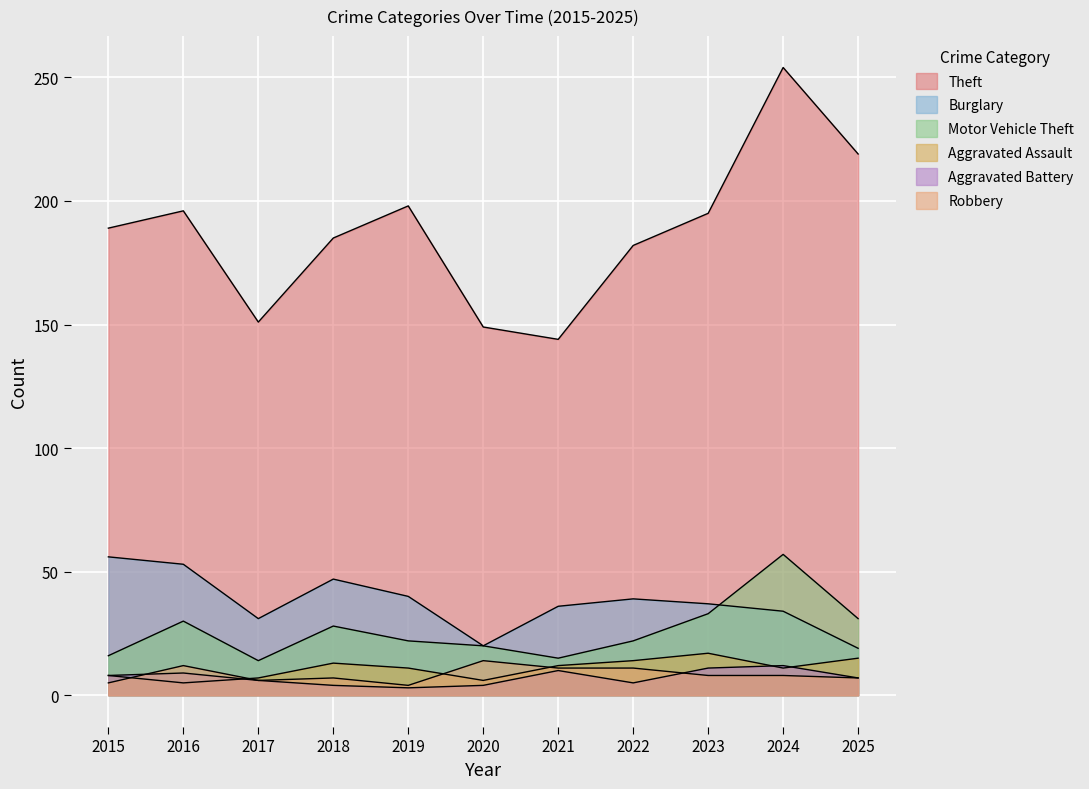

Is it true that Robbery equals 20 at 2021?

False